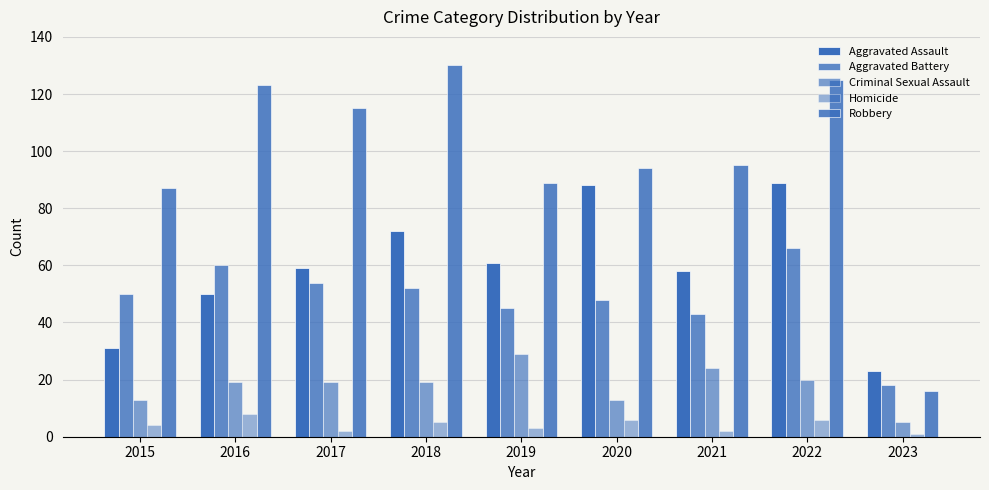

What is the greatest value displayed?

130